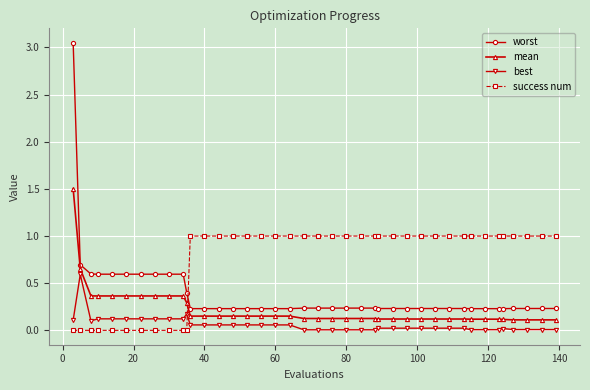

What is the difference between the maximum and minimum values in the success num series?

1.0